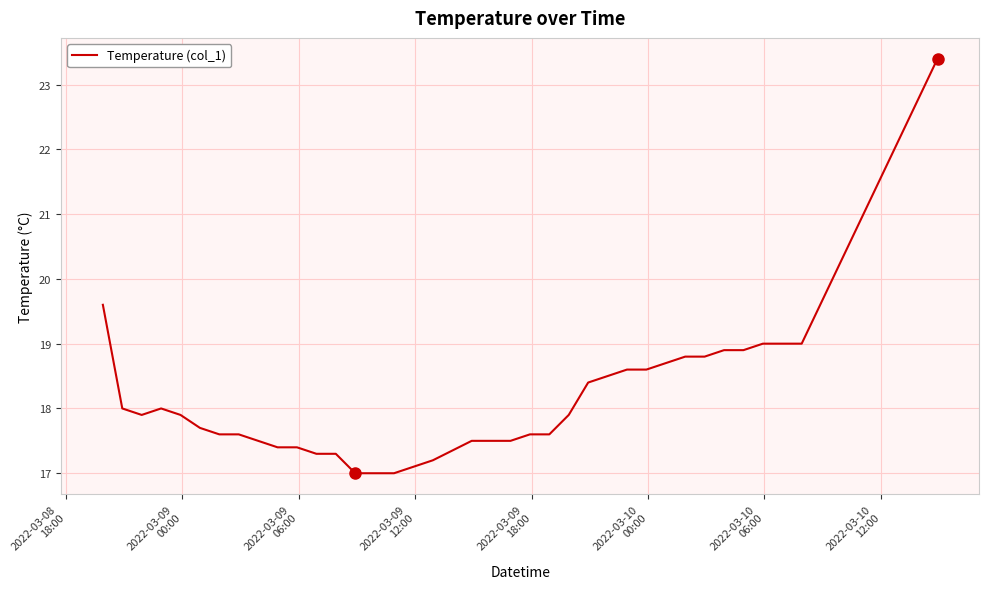

What is the minimum value shown in the chart?

17.0